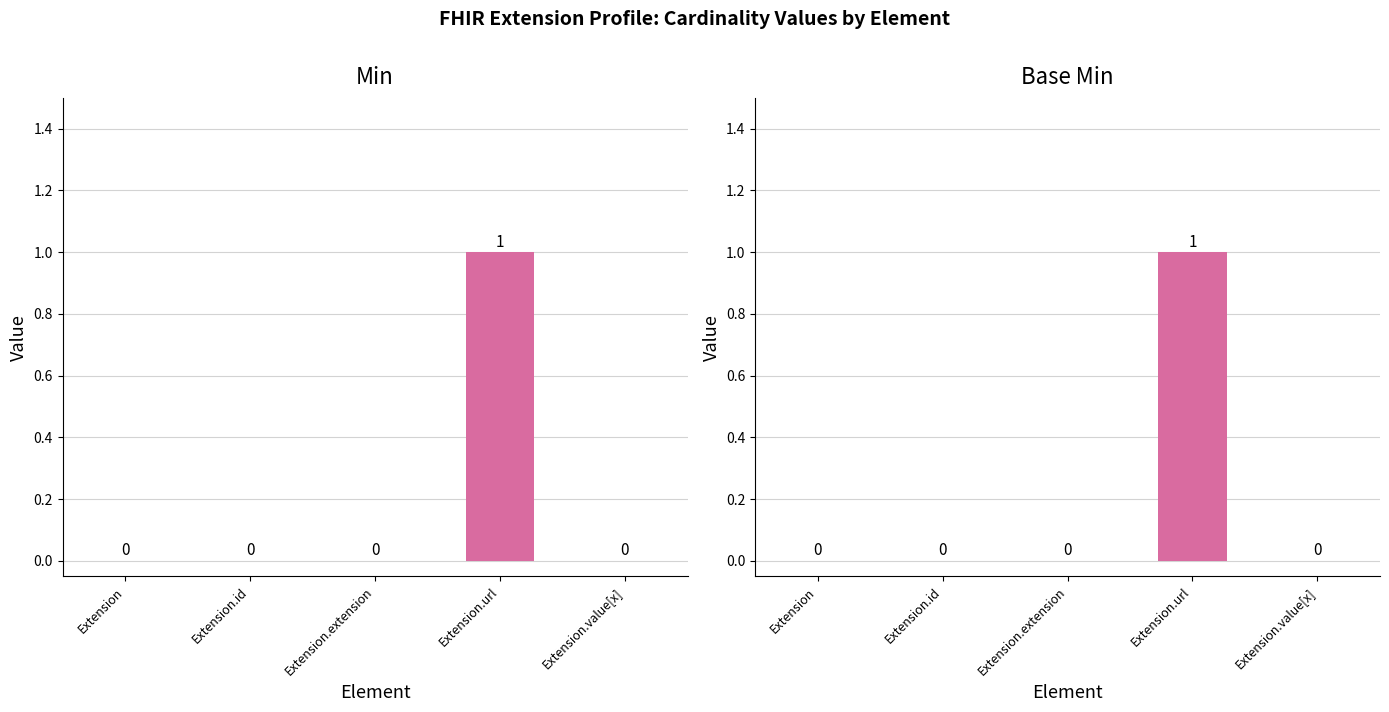

How many positive values does the Min series have?

1